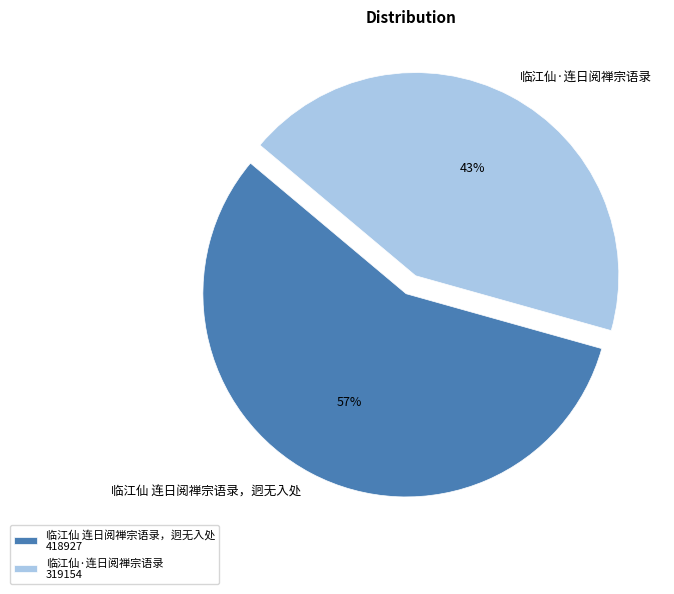

To the nearest percent, what percentage of the pie is 临江仙 连日阅禅宗语录，迥无入处?

57%